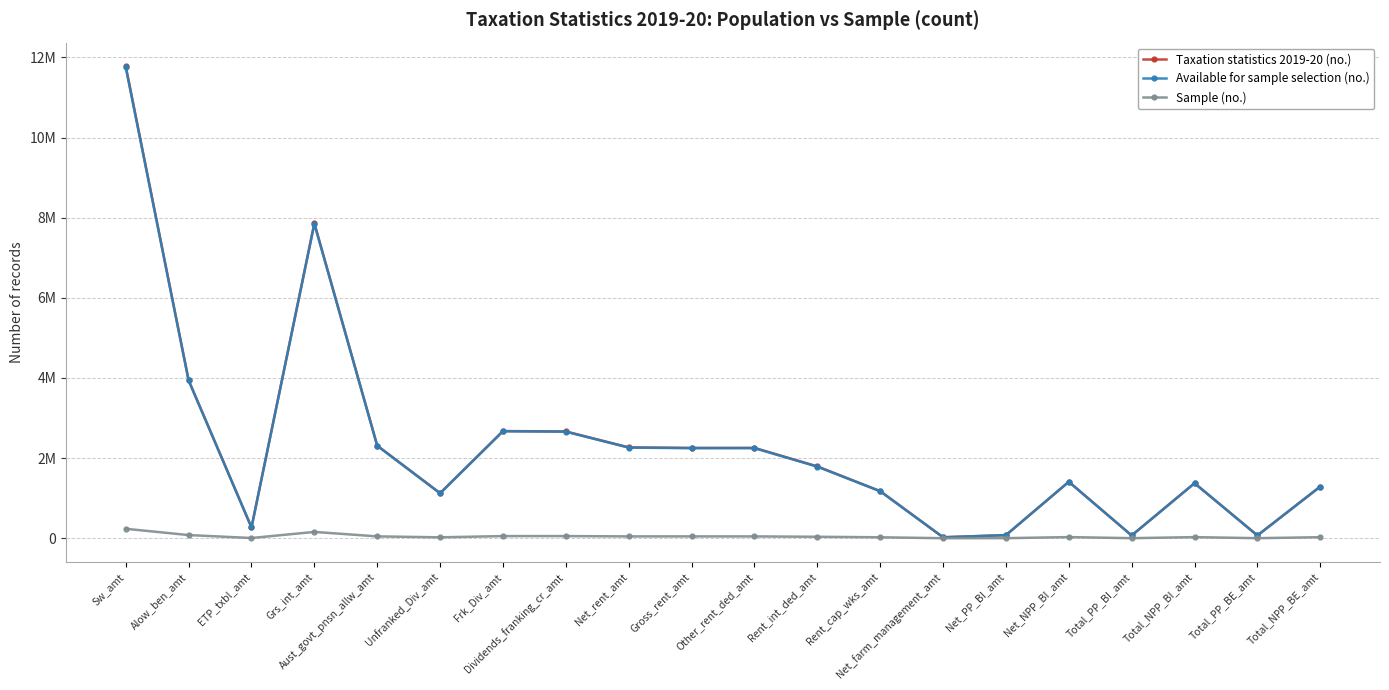

What are all the series names shown in the legend?

Taxation statistics 2019-20 (no.), Available for sample selection (no.), Sample (no.)